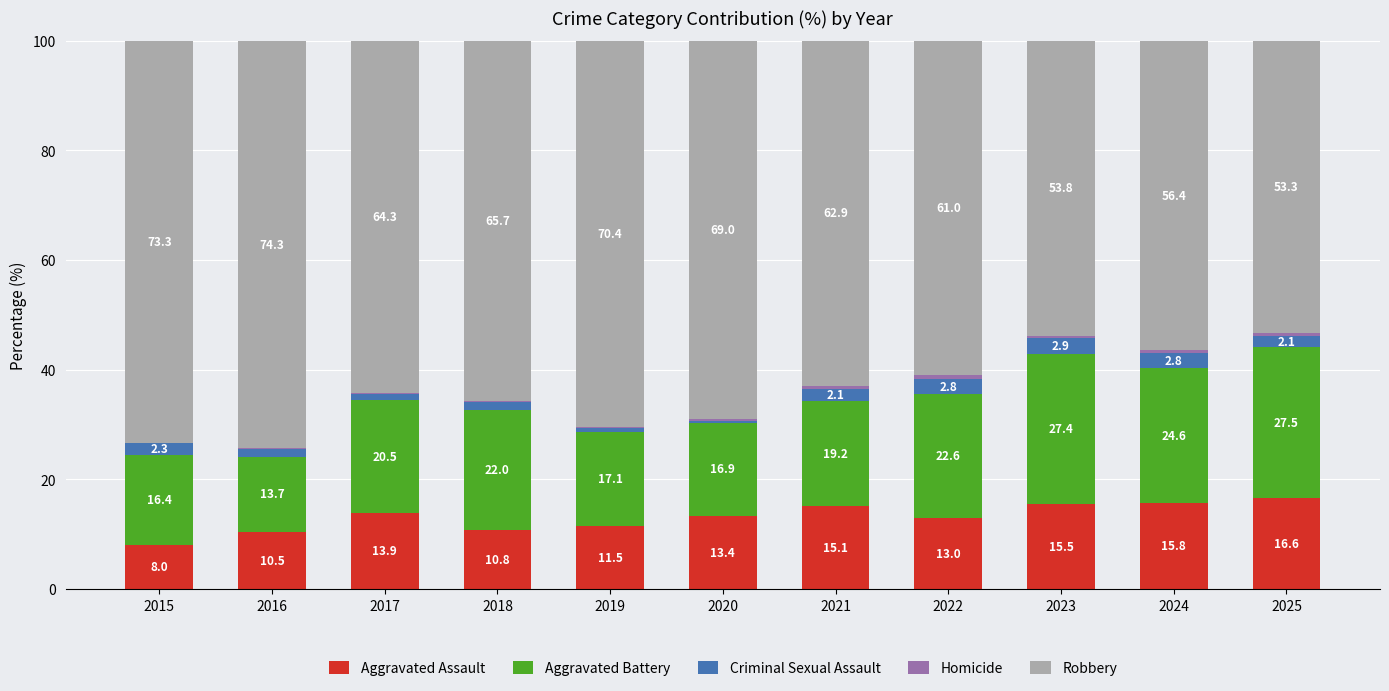

What is the highest value of the Aggravated Assault series?

16.6